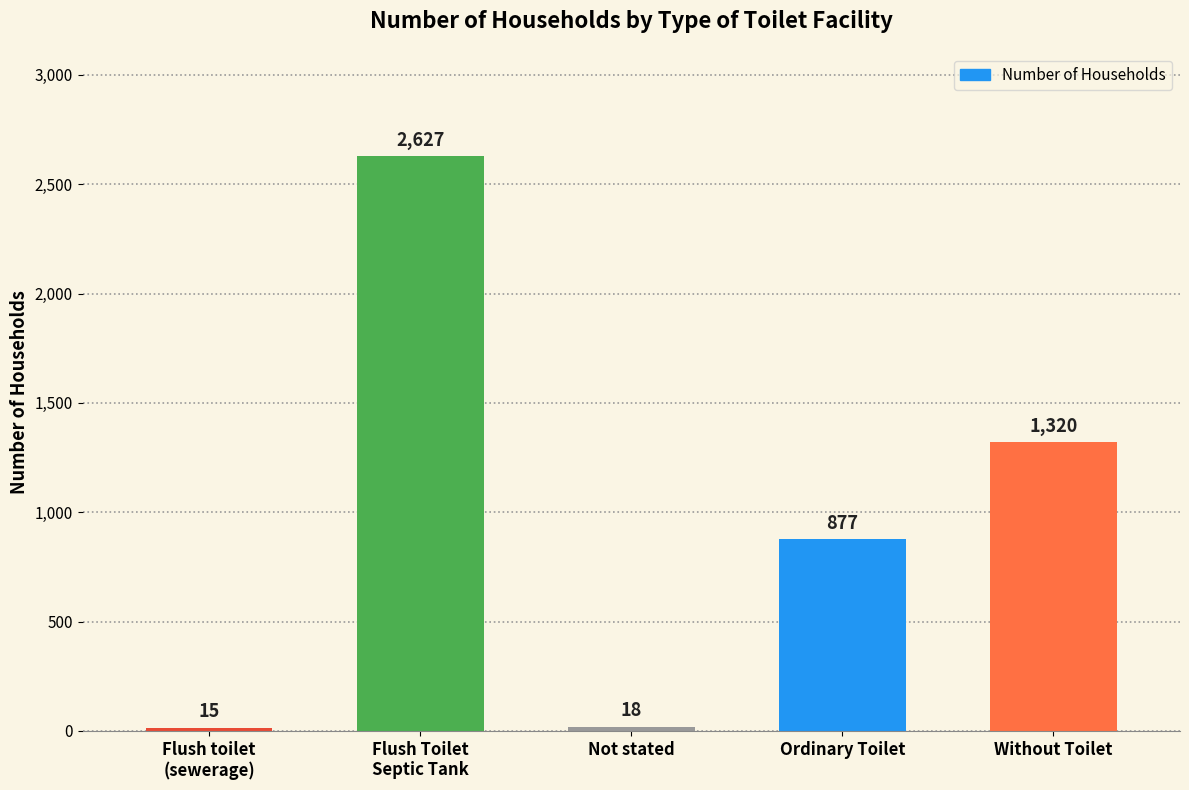

Rank the categories by value from lowest to highest.

Flush toilet
(sewerage), Not stated, Ordinary Toilet, Without Toilet, Flush Toilet
Septic Tank